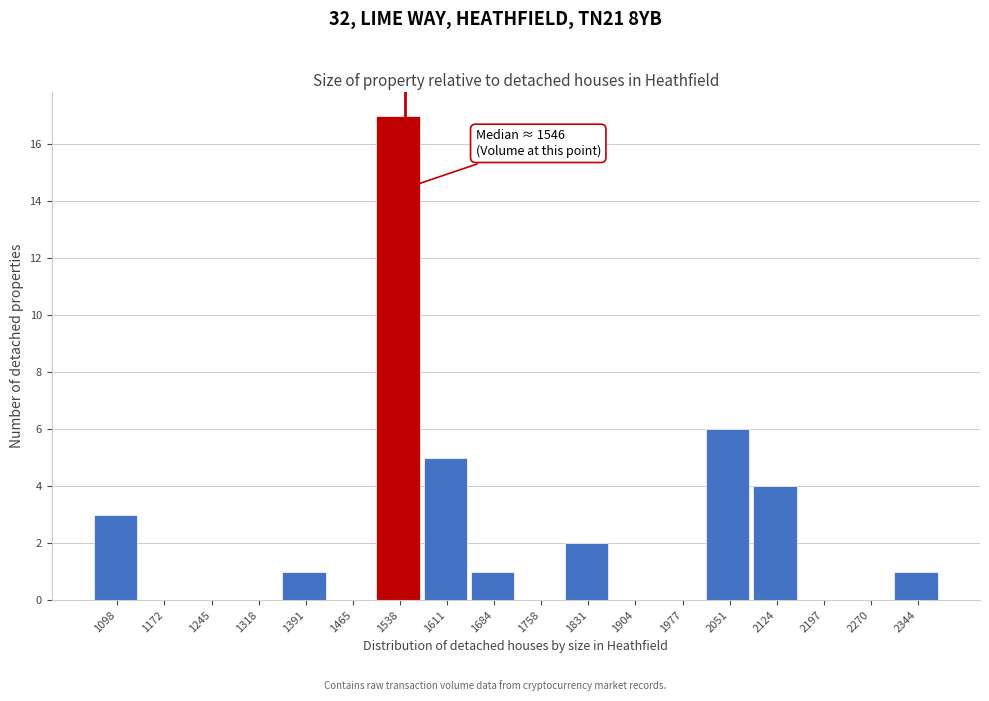

Over which range of the x-axis is the bar tallest?

1500 to 1570